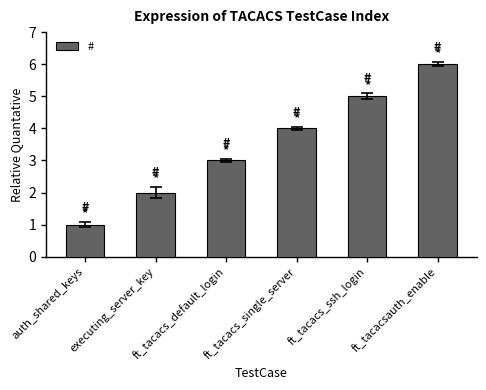

What position from the right is ft_tacacs_single_server?

3